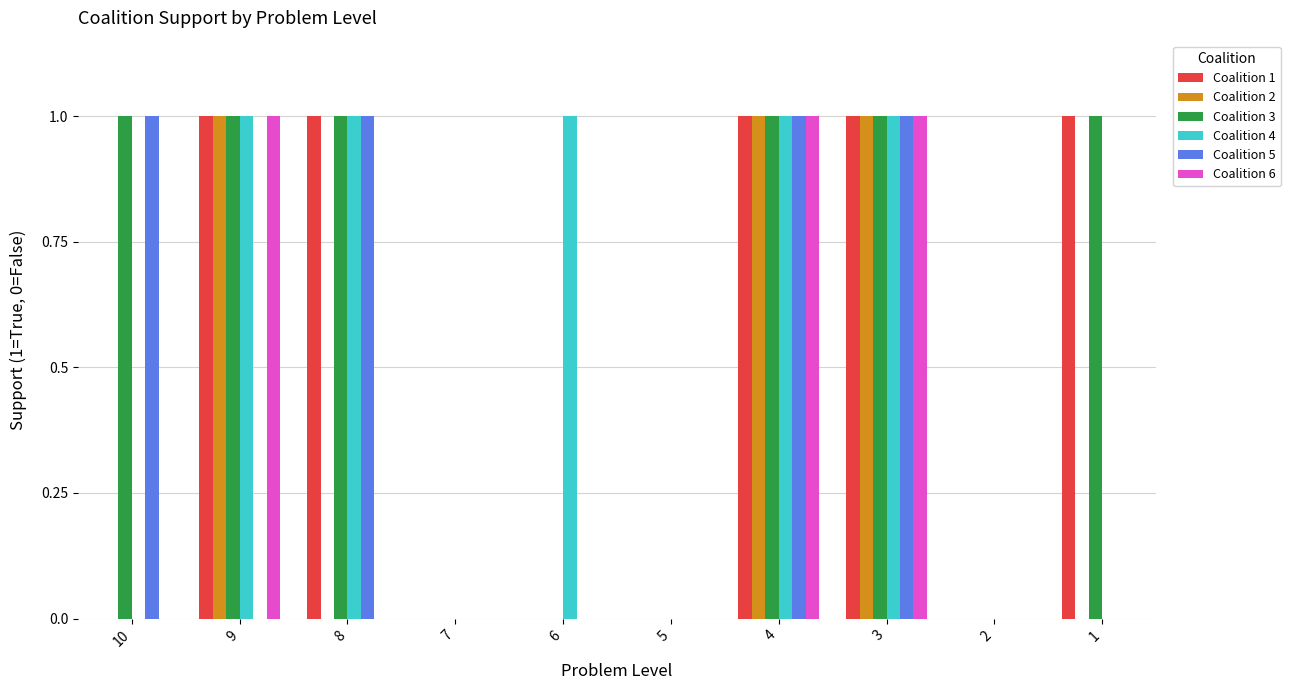

How many groups of bars are there?

10